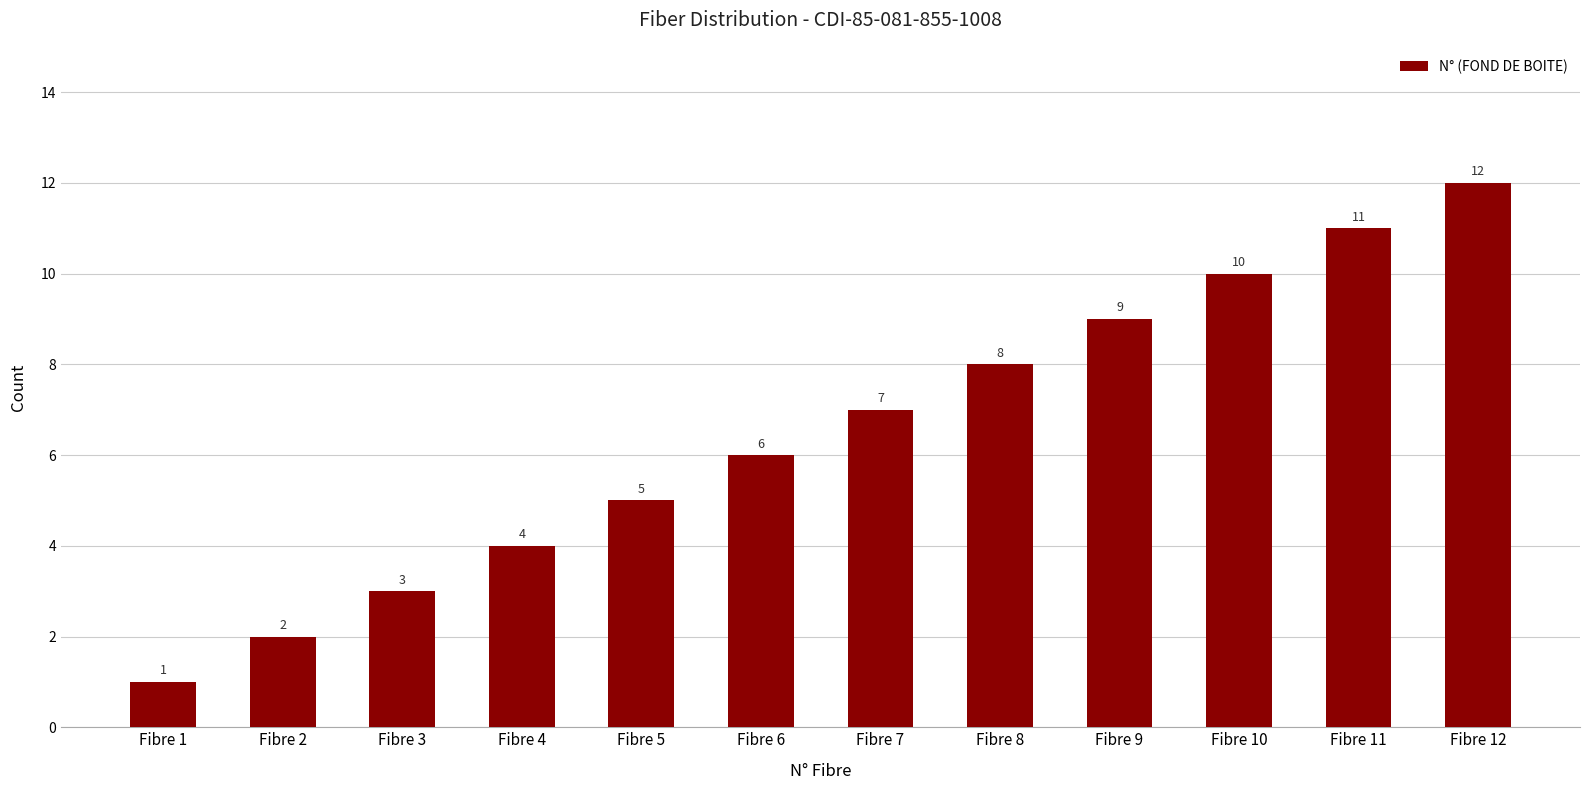

Where is the data nearest to the value 6?

Fibre 6